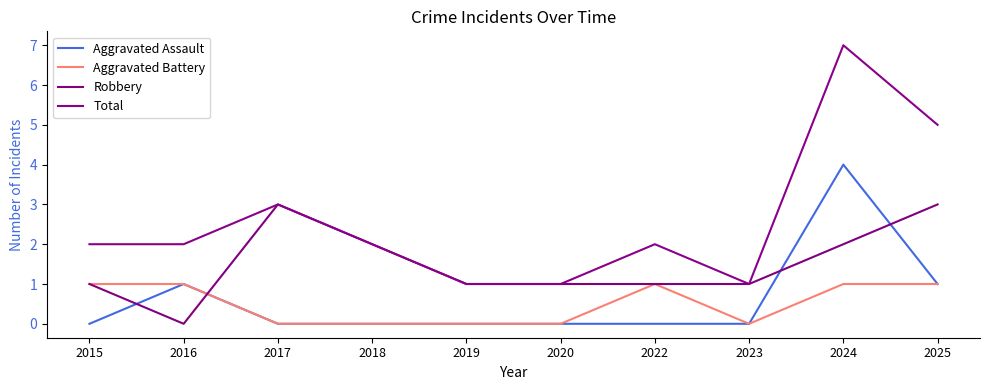

Is the value of Total at 2019 greater than the value of Robbery at 2022?

No